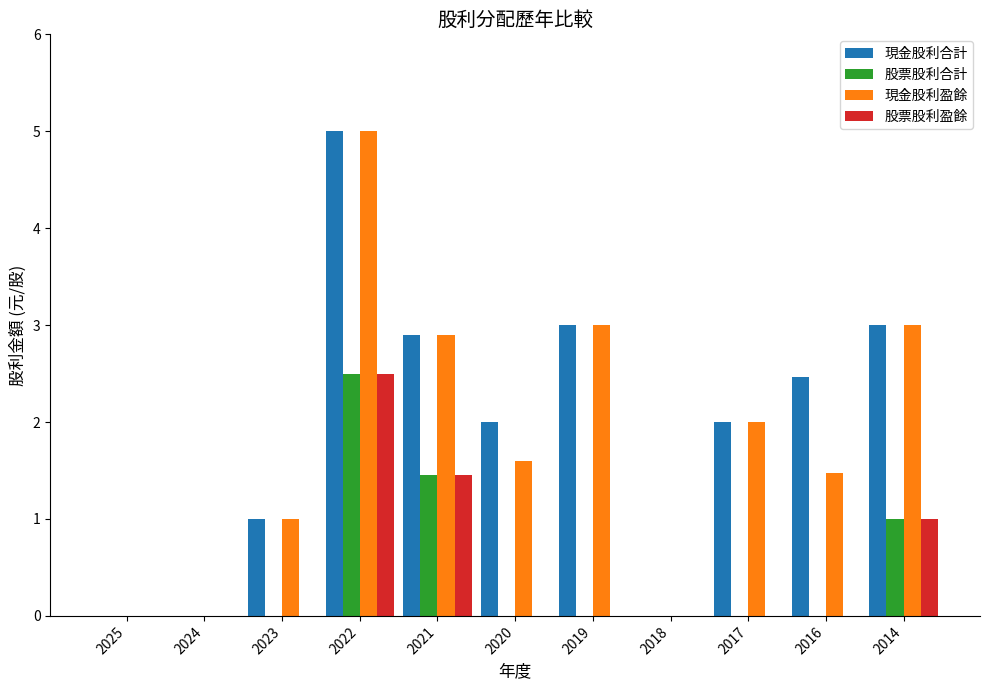

What is the sum of all 現金股利合計 values?

21.4